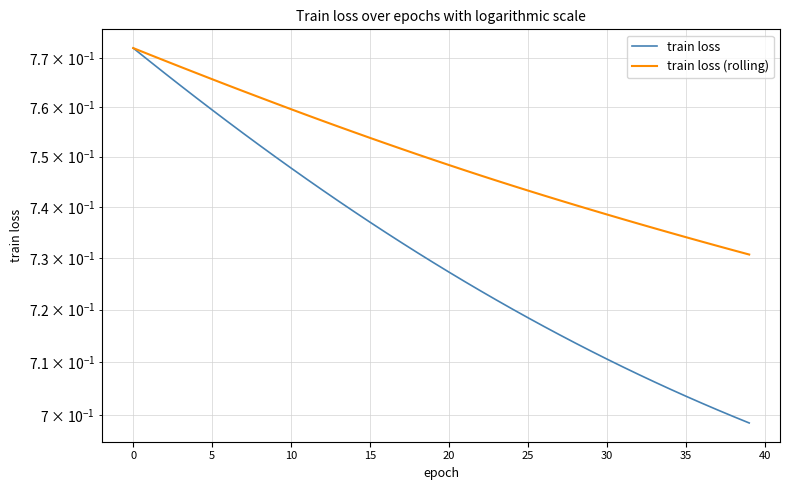

What is the total value across all series at 34?

1.4